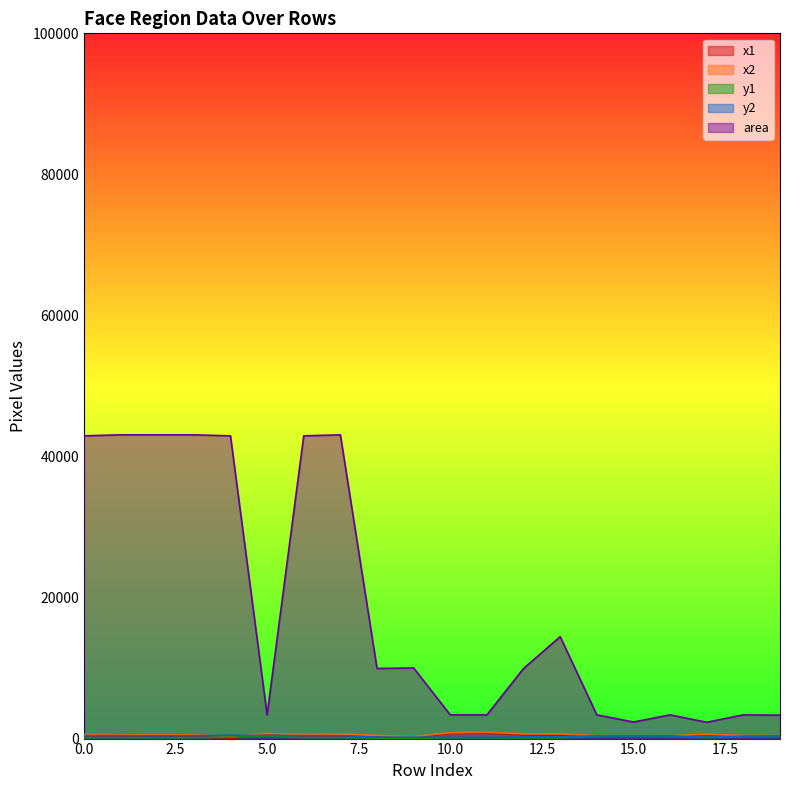

Reading right to left, extract all data points from this chart.

x1: 352.0	335.0	562.0	310.0	320.0	310.0	492.0	523.0	816.0	750.0	136.0	308.0	332.0	303.0	617.0	65.0	243.0	213.0	243.0	273.0
x2: 433.0	417.0	630.0	392.0	389.0	392.0	662.0	664.0	898.0	832.0	277.0	449.0	626.0	596.0	699.0	358.0	537.0	507.0	537.0	566.0
y1: 300.0	267.0	121.0	300.0	315.0	300.0	91.0	92.0	93.0	101.0	63.0	49.0	129.0	129.0	358.0	188.0	129.0	99.0	129.0	129.0
y2: 382.0	349.0	189.0	382.0	383.0	382.0	261.0	233.0	175.0	183.0	205.0	190.0	422.0	422.0	440.0	481.0	422.0	392.0	422.0	422.0
area: 3321.0	3362.0	2312.0	3362.0	2346.0	3362.0	14450.0	9940.5	3362.0	3362.0	10011.0	9940.5	43071.0	42924.5	3362.0	42924.5	43071.0	43071.0	43071.0	42924.5